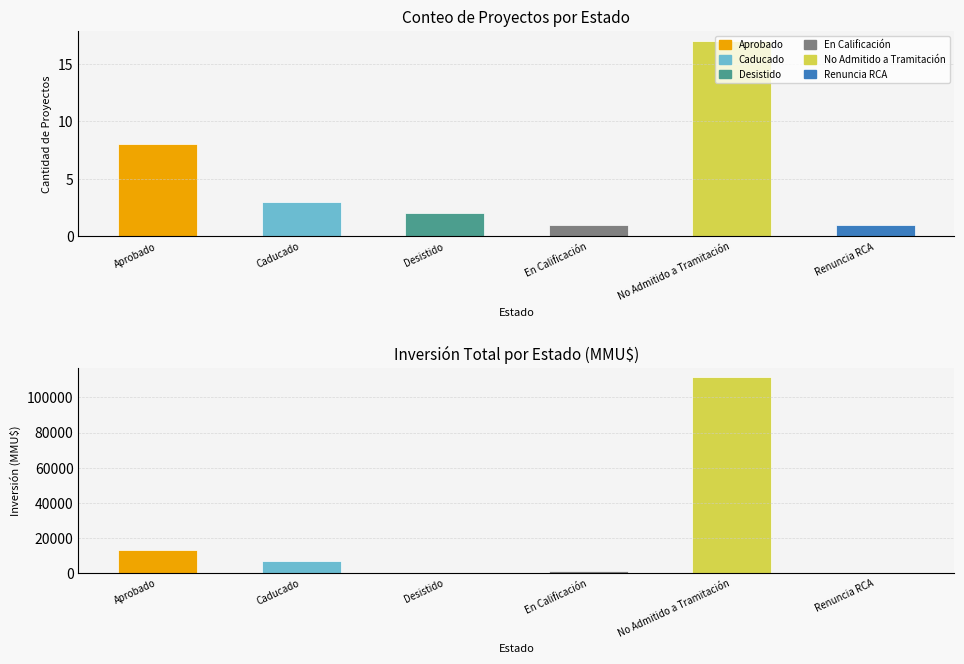

What is the average value of the Count series?

5